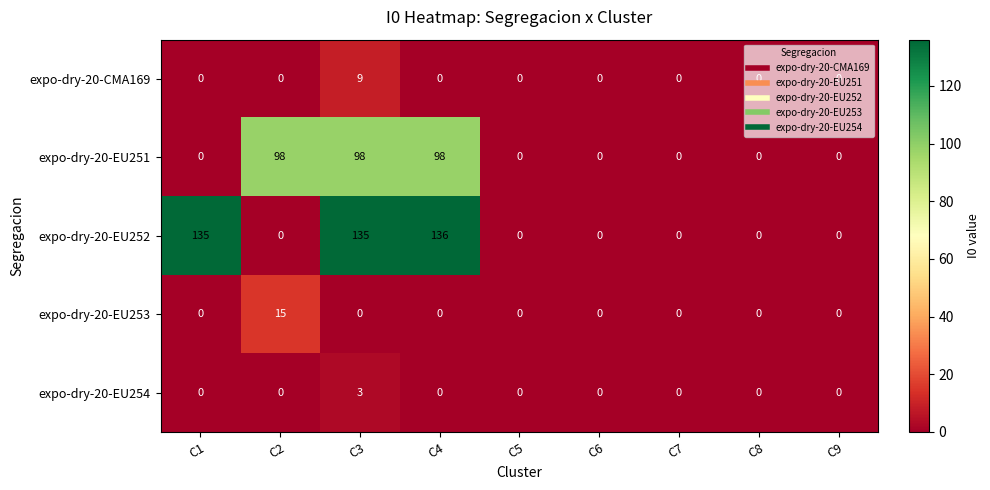

What is the difference between the second highest and second lowest values in the expo-dry-20-EU251 series?

98